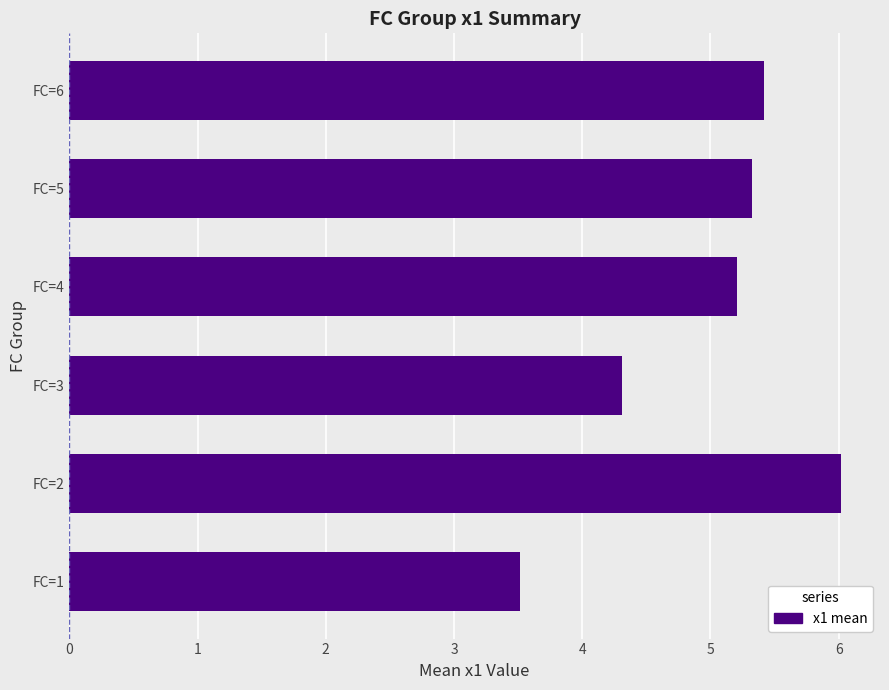

How many bars are there in total?

6